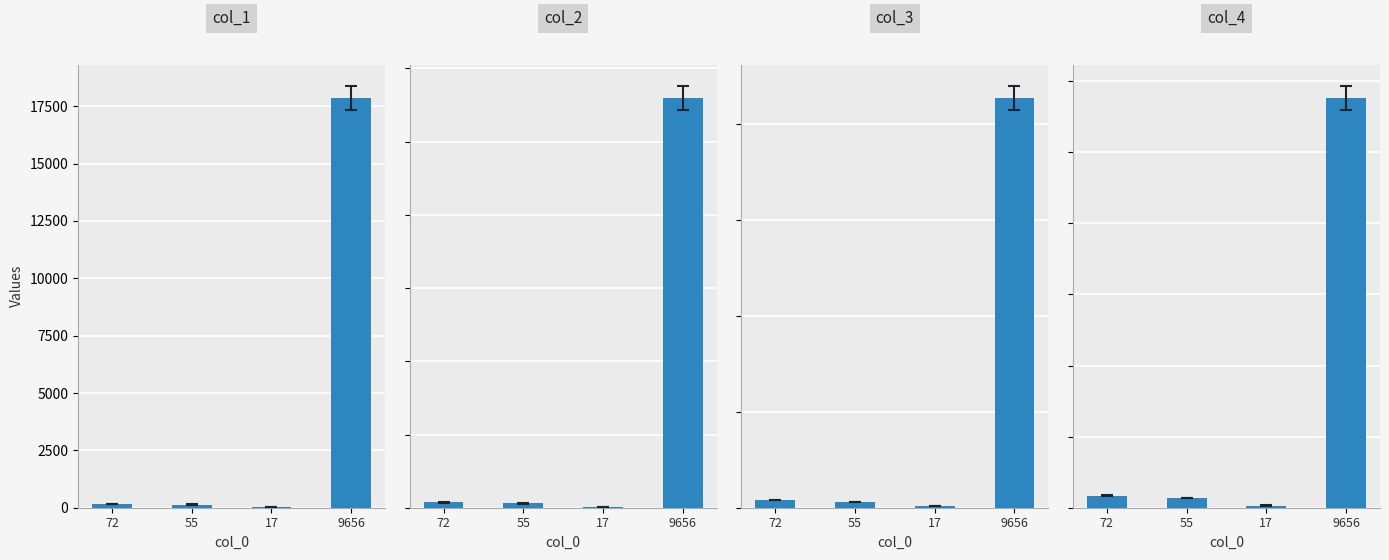

Which series has the largest total across all categories?

col_4